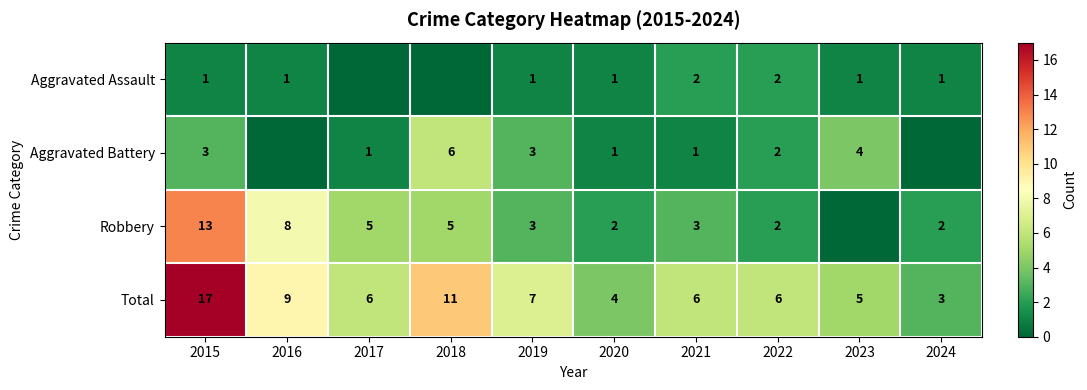

What is the difference between the Total values at 2021 and 2015?

11